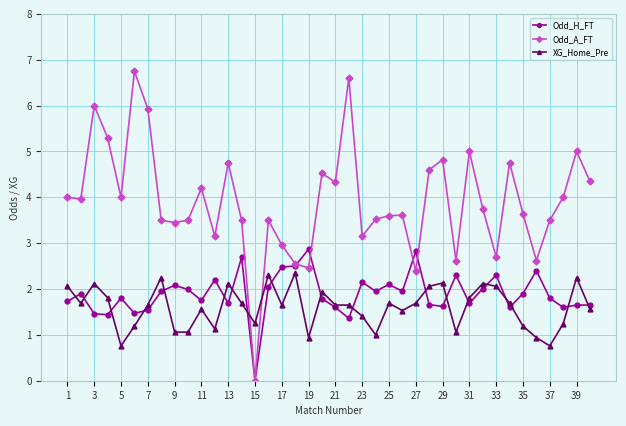

True or false: Odd_H_FT has more than 2 points higher than both neighbors.

True